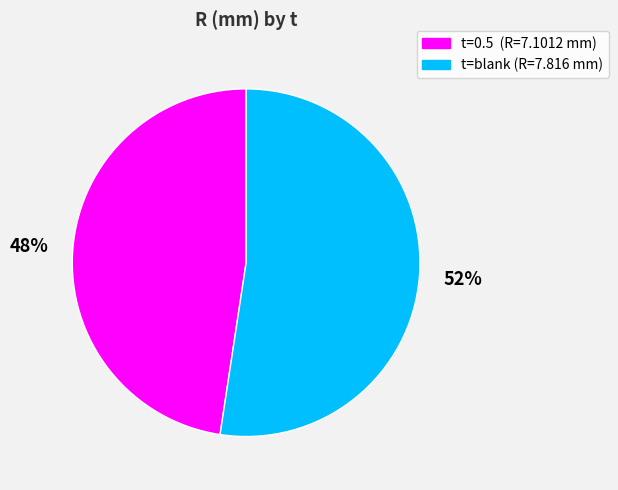

What is the majority slice?

t=blank (R=7.816 mm)